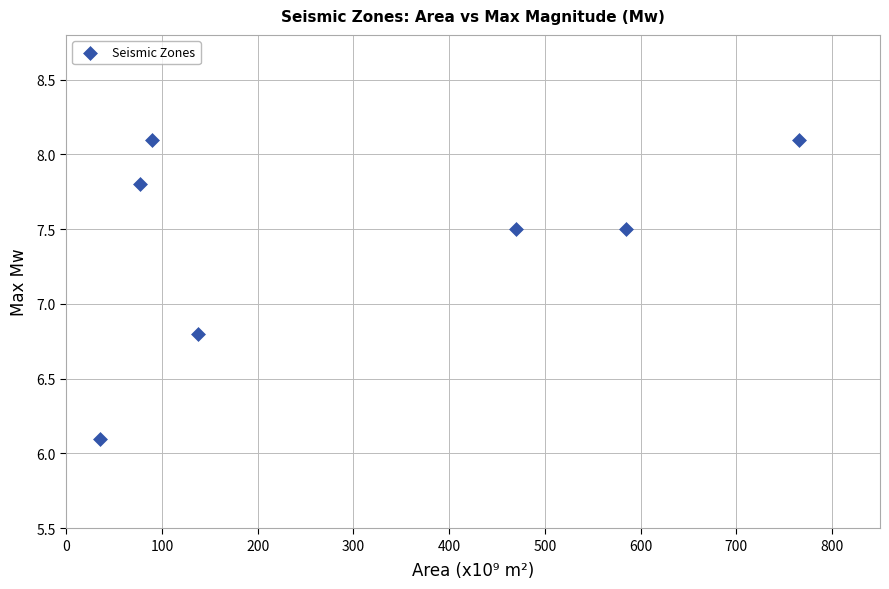

What Y value in the scatter plot is closest to 7?

6.8